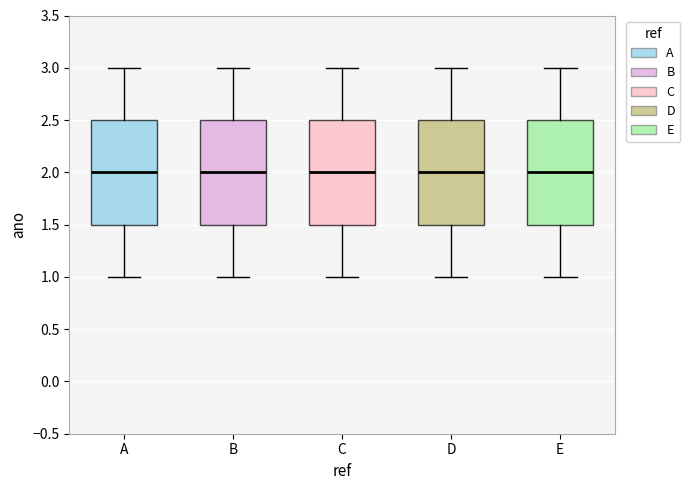

Reading left to right, read every box against the y-axis: the position of its median line, the range the box covers, and the ends of its whiskers. The values are not printed on the chart, so give them approximately, as read against the axis.

A: median 2.0, box 1.5 to 2.5, whiskers 1.0 to 3.0
B: median 2.0, box 1.5 to 2.5, whiskers 1.0 to 3.0
C: median 2.0, box 1.5 to 2.5, whiskers 1.0 to 3.0
D: median 2.0, box 1.5 to 2.5, whiskers 1.0 to 3.0
E: median 2.0, box 1.5 to 2.5, whiskers 1.0 to 3.0